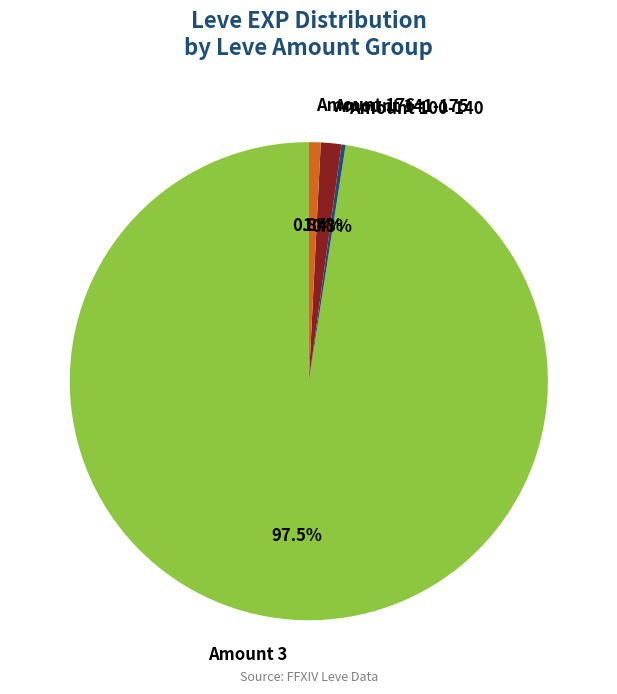

Does any single category account for the majority?

Yes